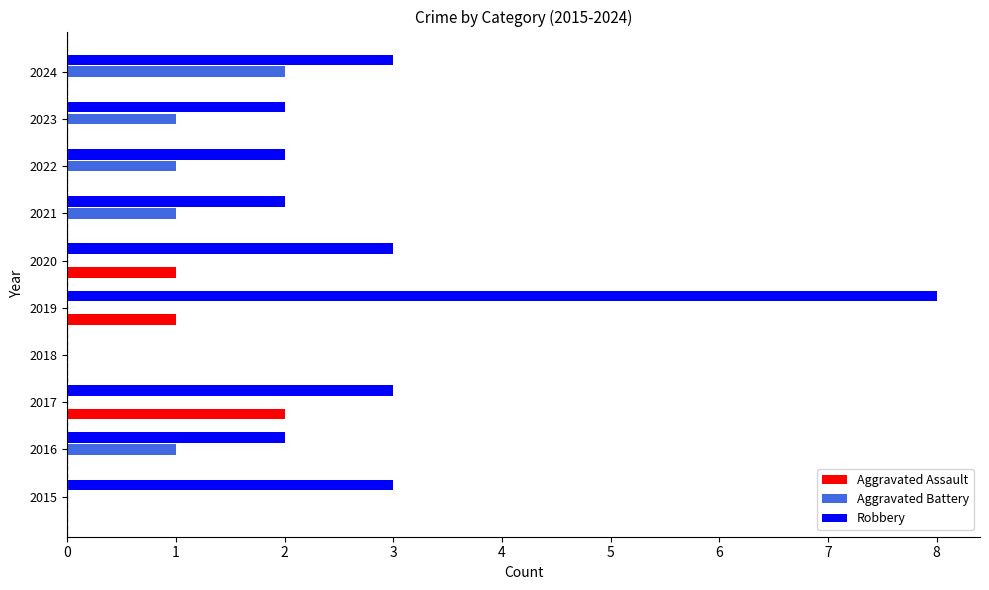

What is the total value across all series at 2019?

9